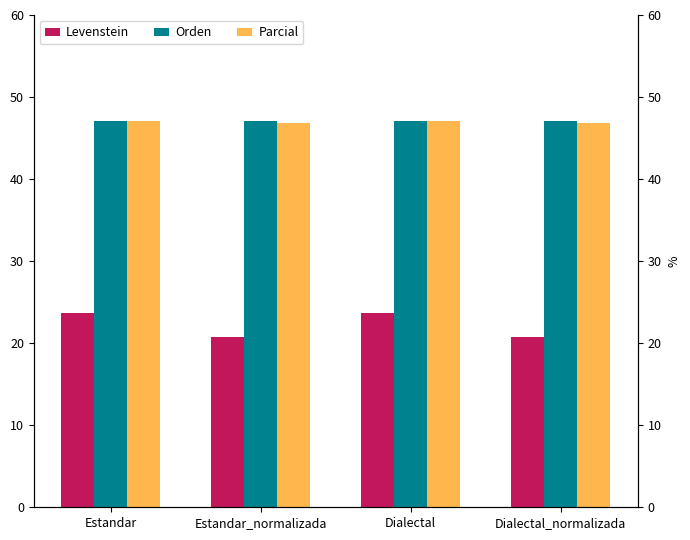

True or false: Levenstein has a value of 20.8 at Dialectal_normalizada.

True